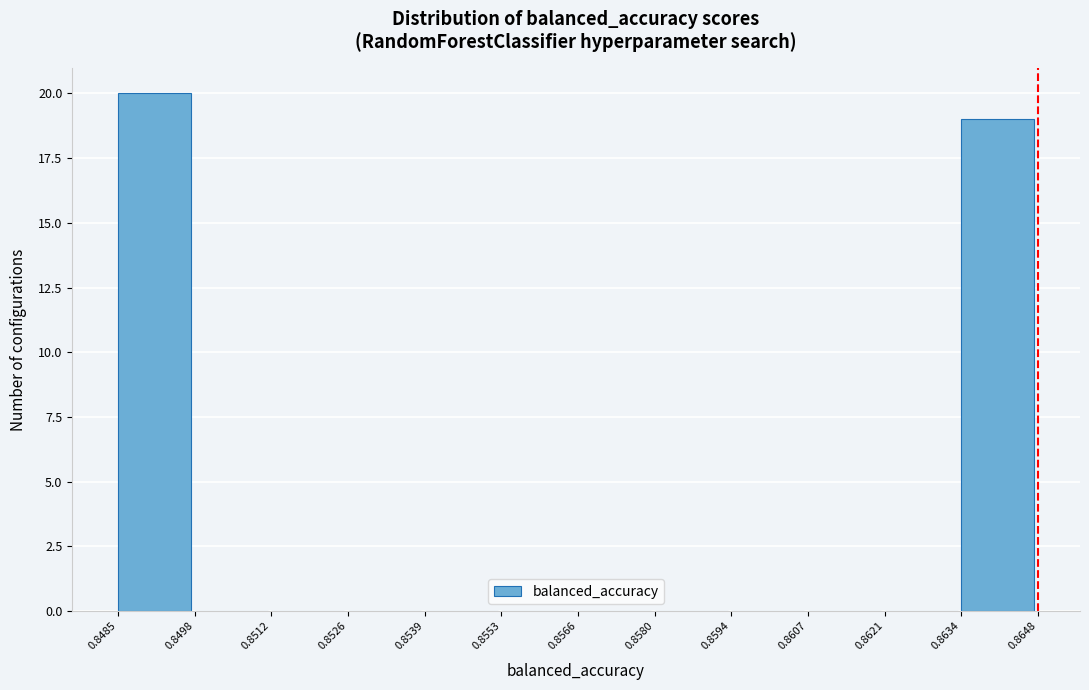

Which range on the x-axis has the tallest bar?

0.8485 to 0.8498